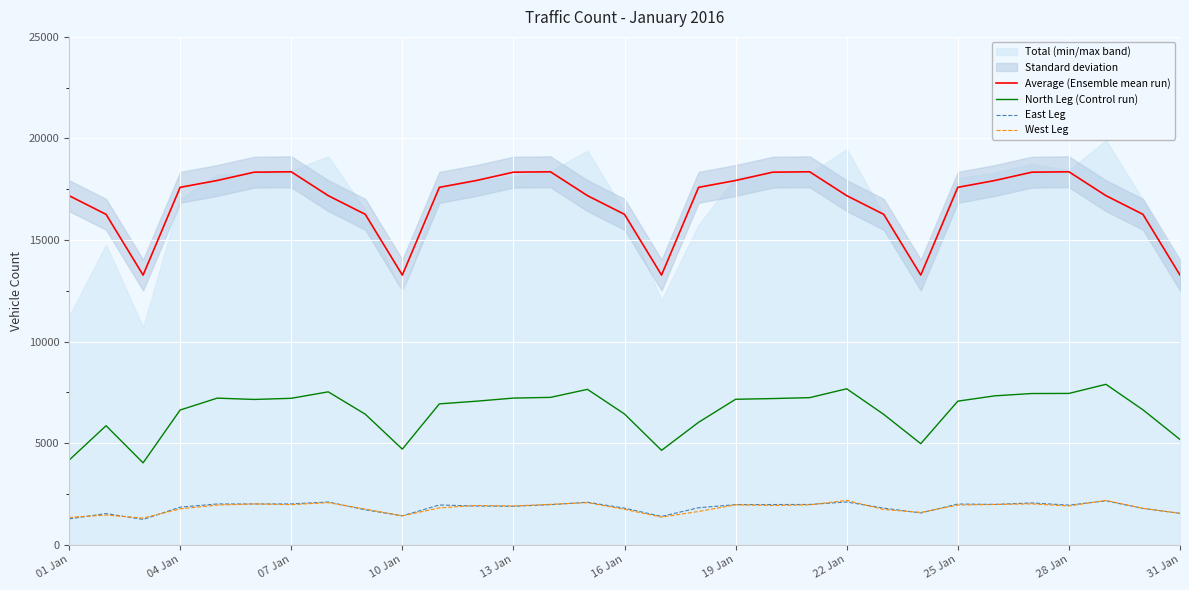

Is it true that East Leg equals 2705 at 11?

False